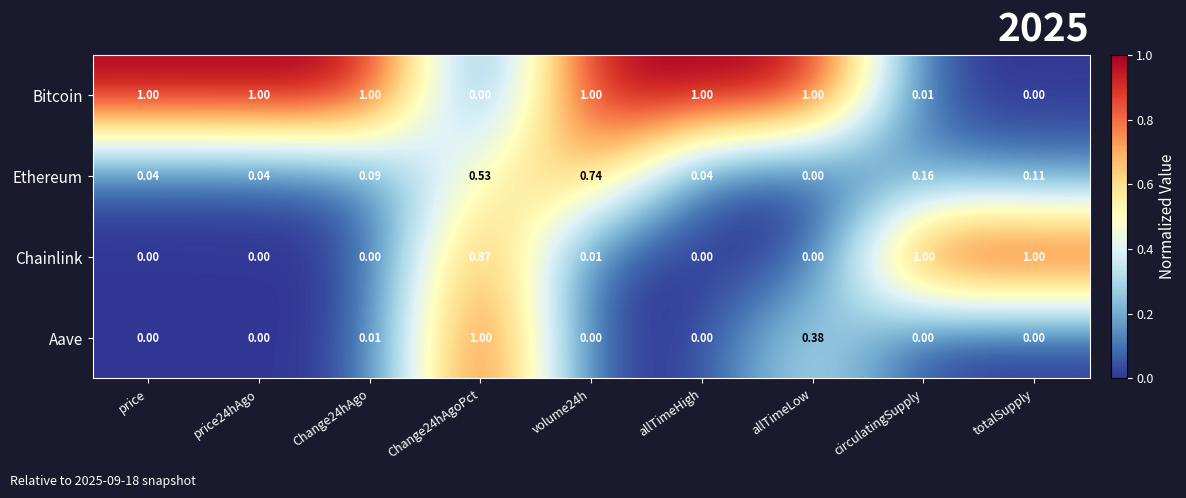

What is the total value across all series at allTimeHigh?

1.0